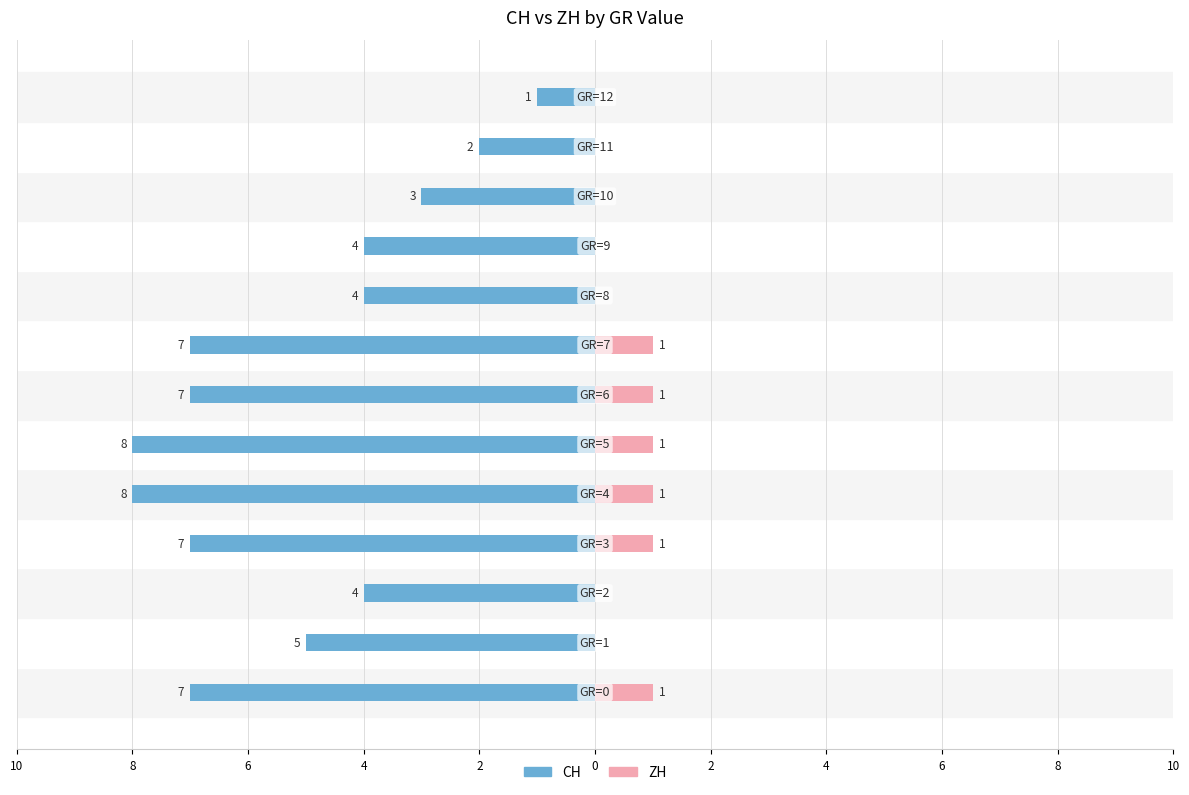

The CH series shows -1 at 11. True or false?

False